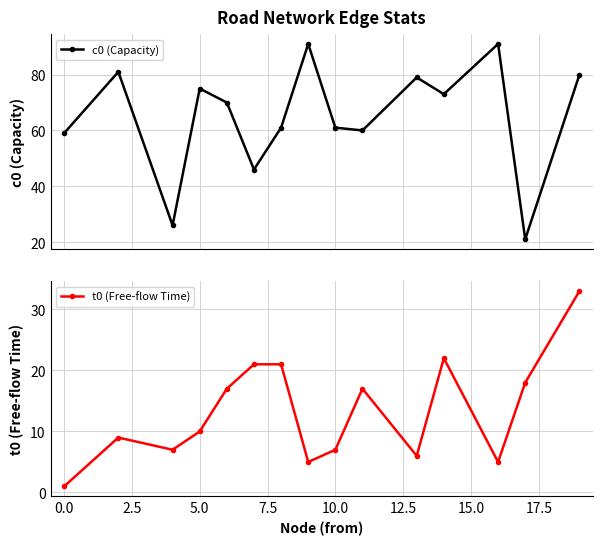

Read the t0 (Free-flow Time) value at 10.0, to the nearest 5.

5